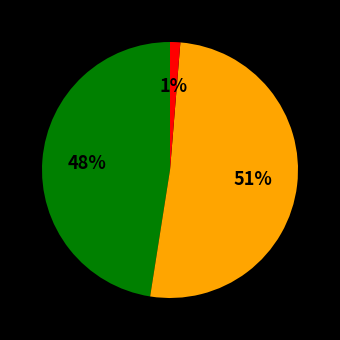

To the nearest percent, what is the difference between the largest and smallest slice percentages?

50%